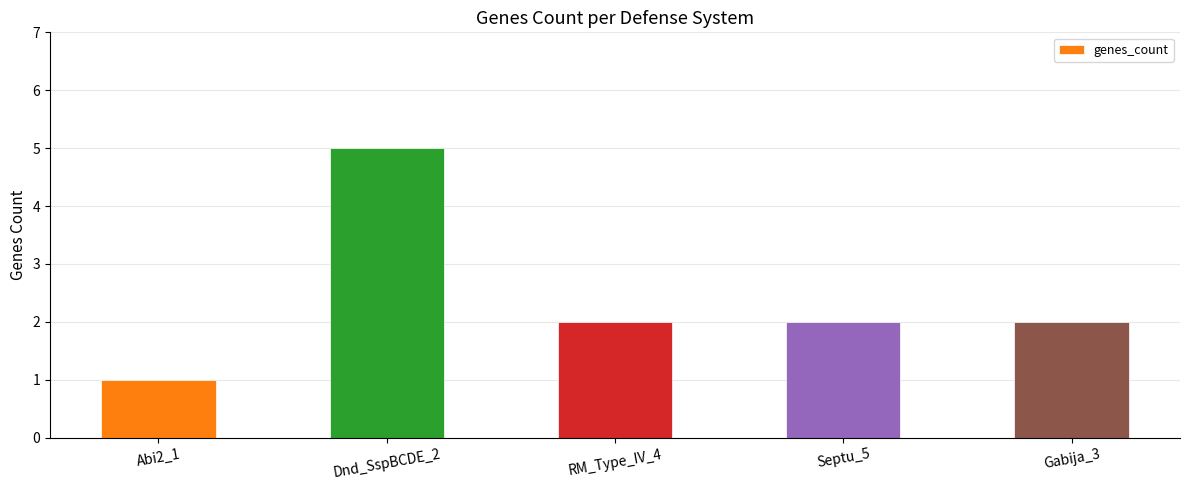

Reading left to right, transcribe all the data shown in this chart.

Abi2_1=1	Dnd_SspBCDE_2=5	RM_Type_IV_4=2	Septu_5=2	Gabija_3=2